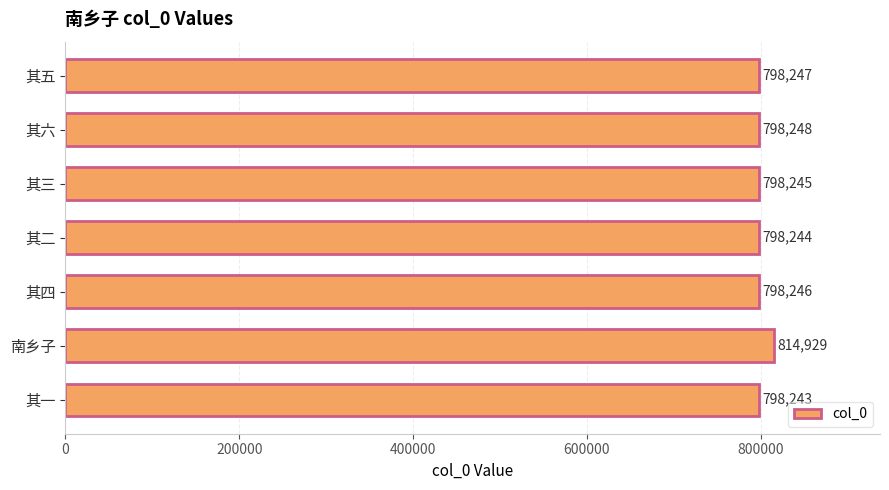

What is the sum of the values at 其五 and 其六?

1596495